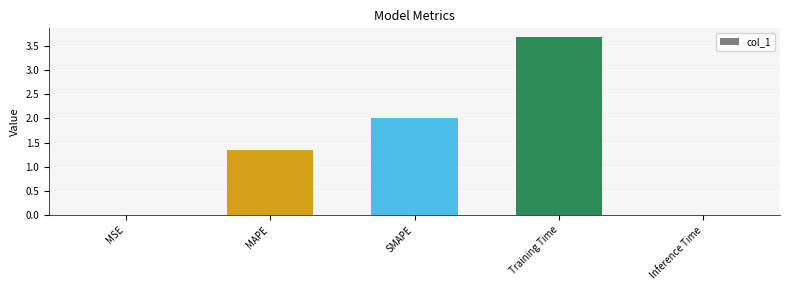

Are the bars horizontal?

No